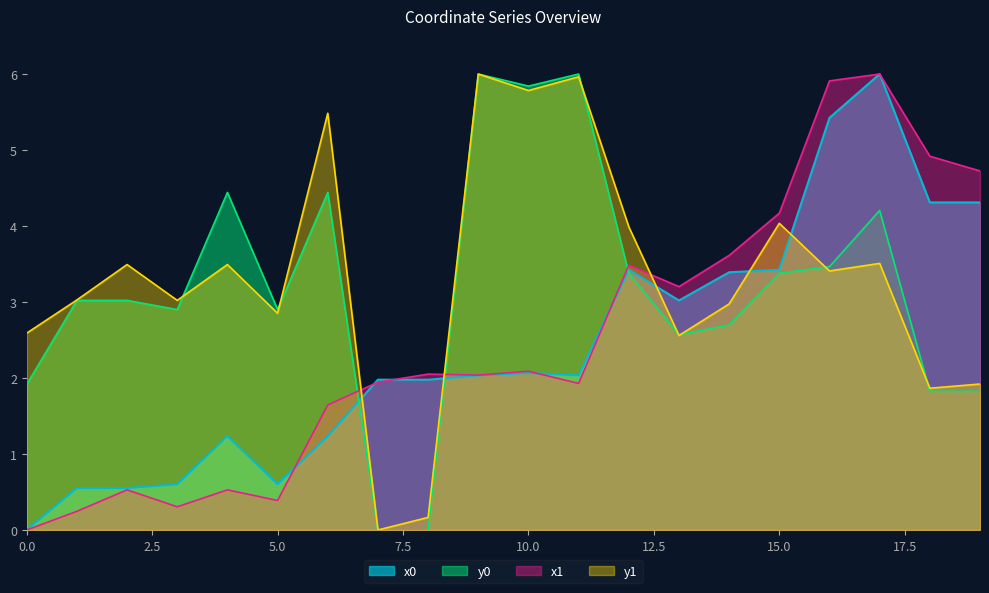

Rank the series by their maximum value, from lowest to highest.

x0, y0, x1, y1